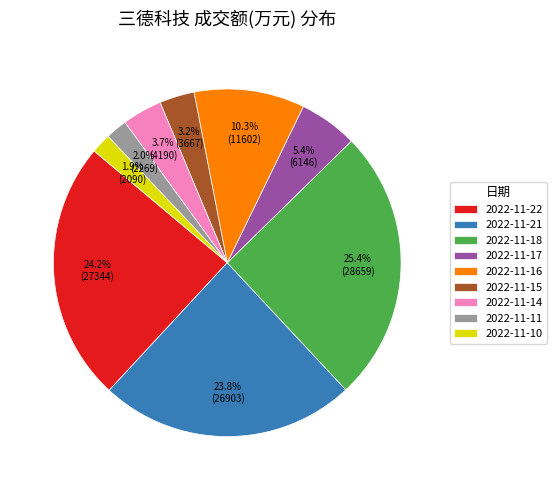

To the nearest percent, what is the average slice percentage?

11%